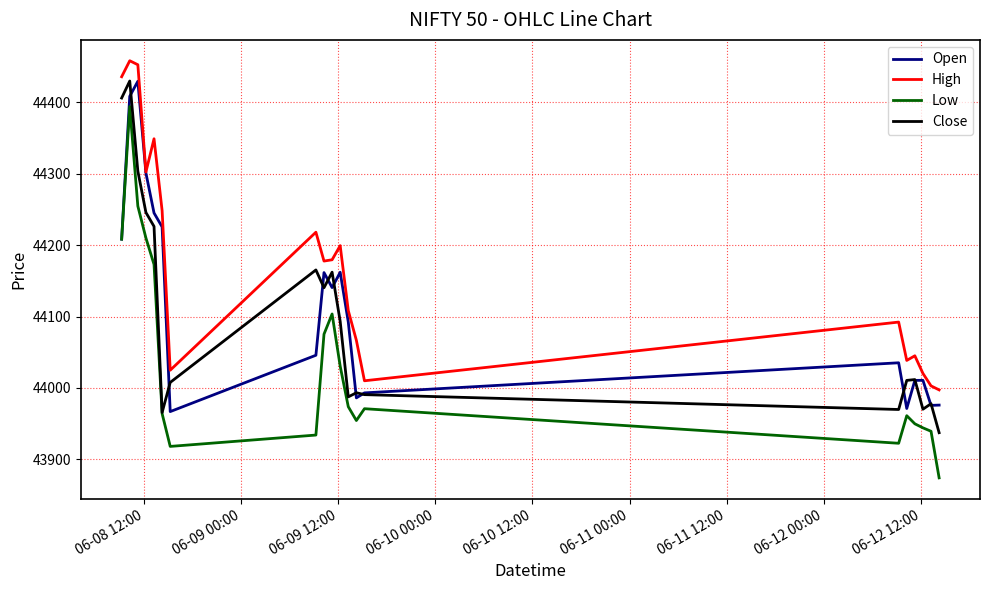

What are all the series names shown in the legend?

Open, High, Low, Close